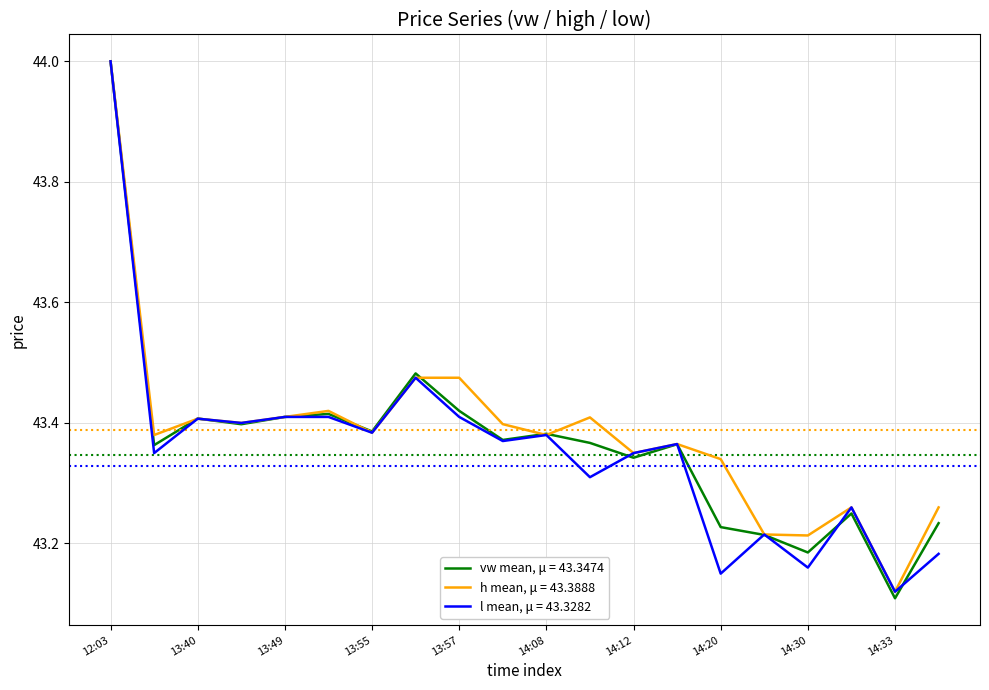

What is the highest value of the l mean, μ = 43.3282 series?

44.0